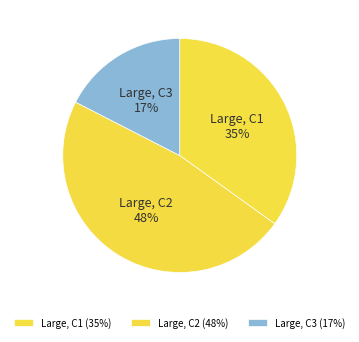

What is the smallest slice in the pie chart?

Large, C3